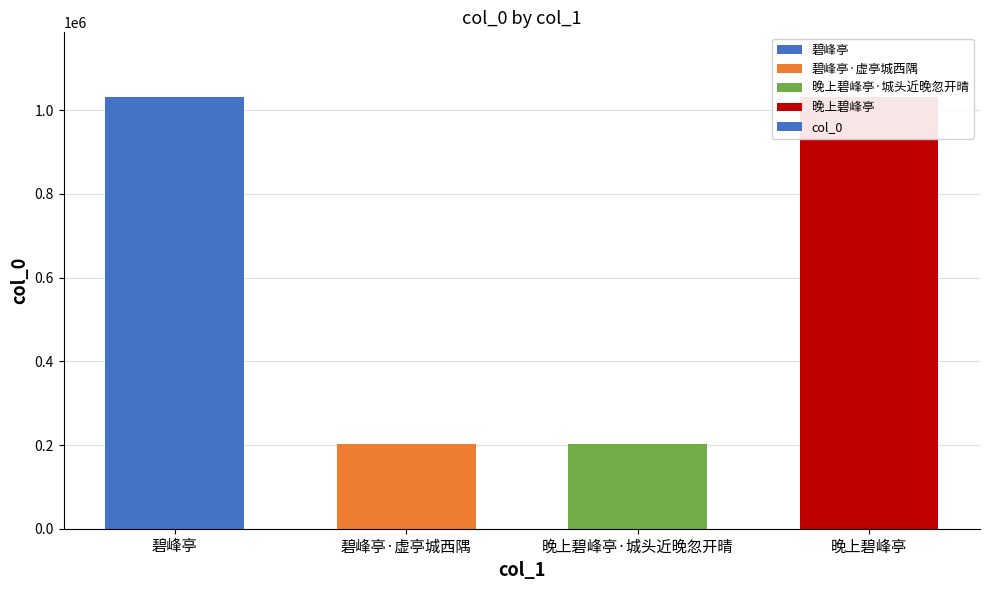

What is the ratio of the value at 晚上碧峰亭 to the value at 碧峰亭·虚亭城西隅?

5.1